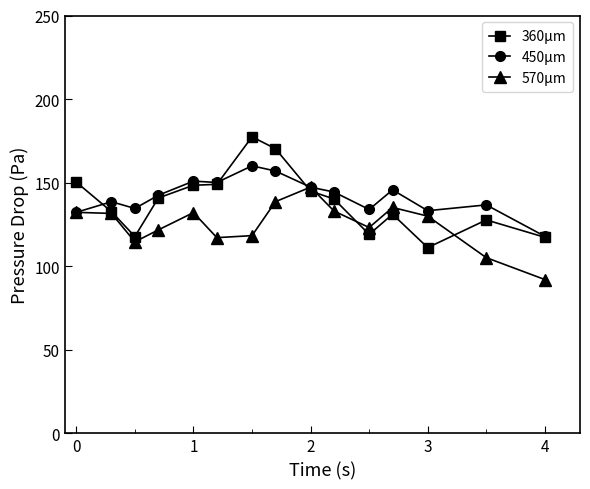

What is the smallest value displayed?

92.0